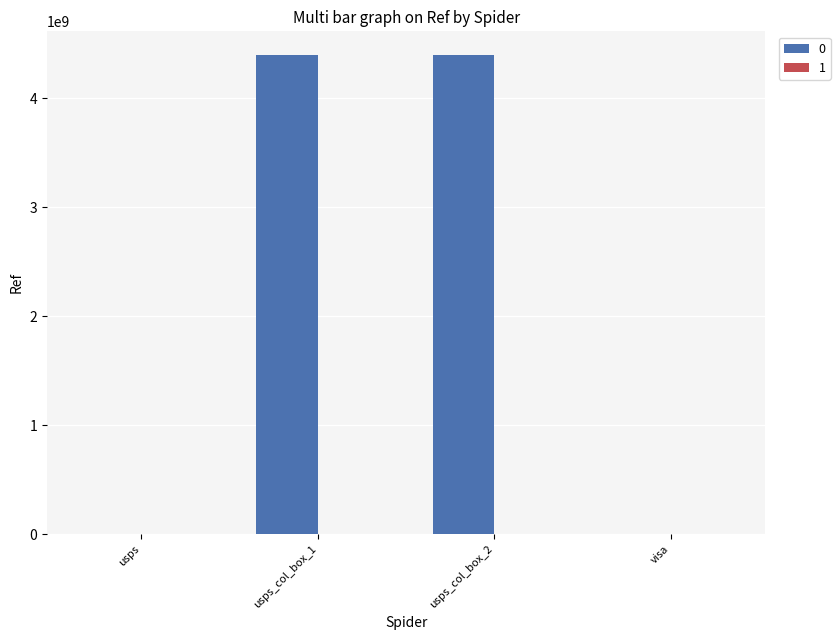

What is the greatest value displayed?

4393900003